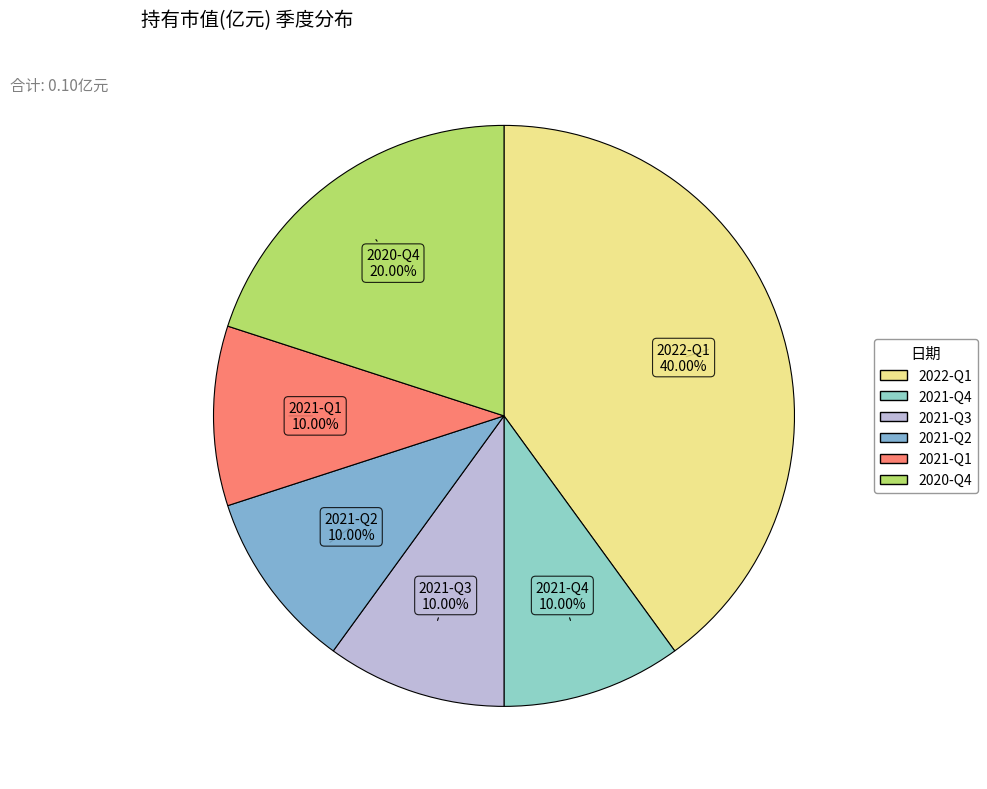

Does 2021-Q2 represent more than half of the total?

No